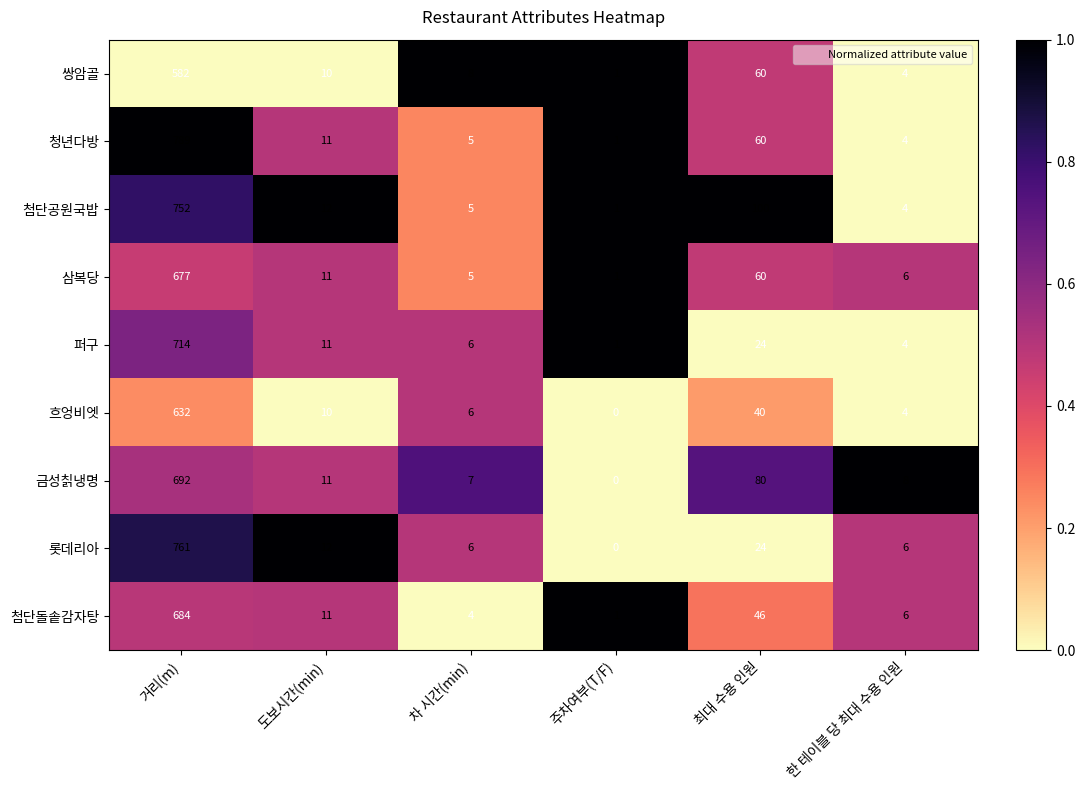

What is the average value of the 롯데리아 series?

135